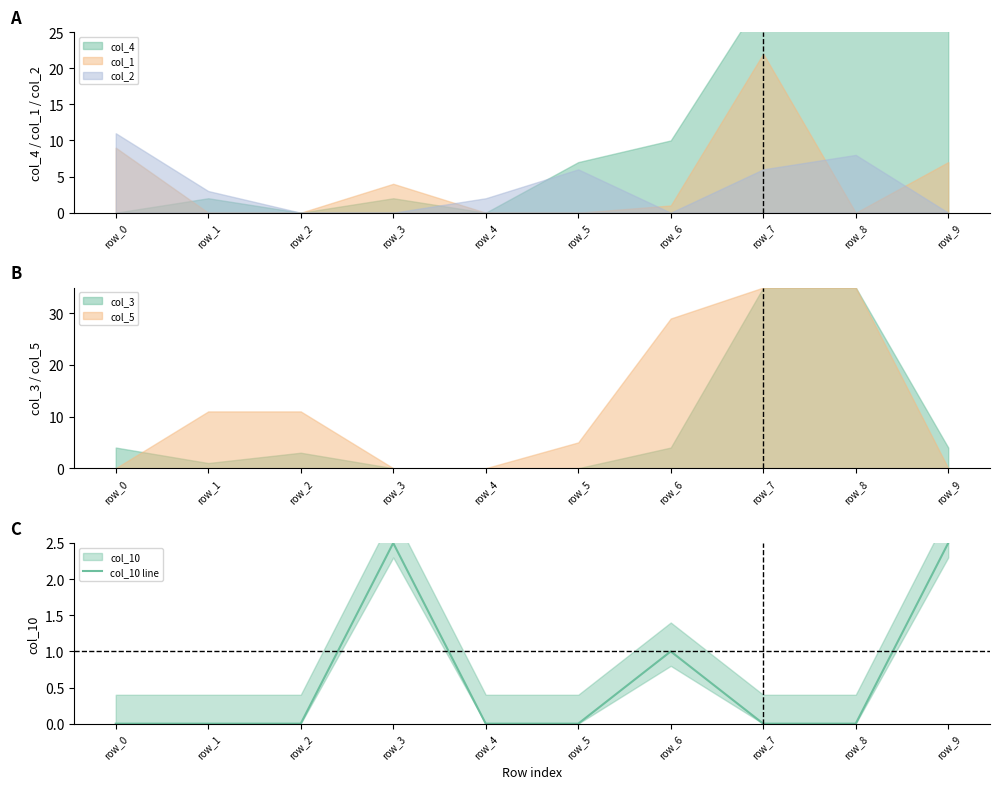

How many data points are above 0?

3